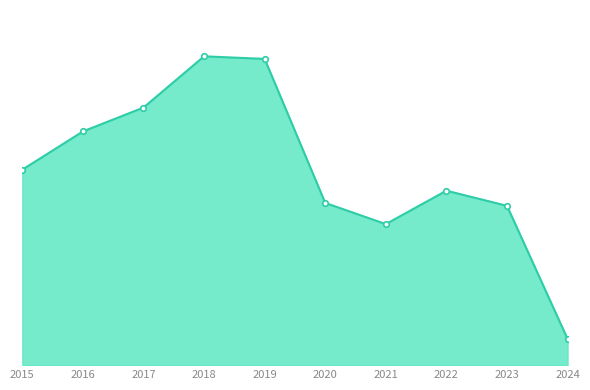

What is the value of the Aggravated Battery point at the 8th from the left?

202